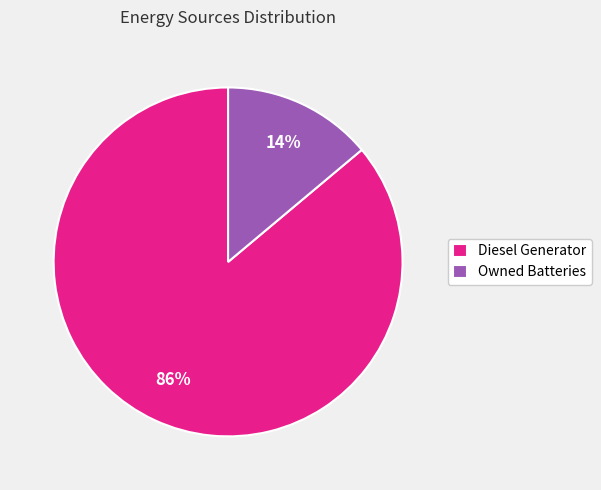

To the nearest percent, what is the difference between the Diesel Generator and Owned Batteries slice percentages?

72%